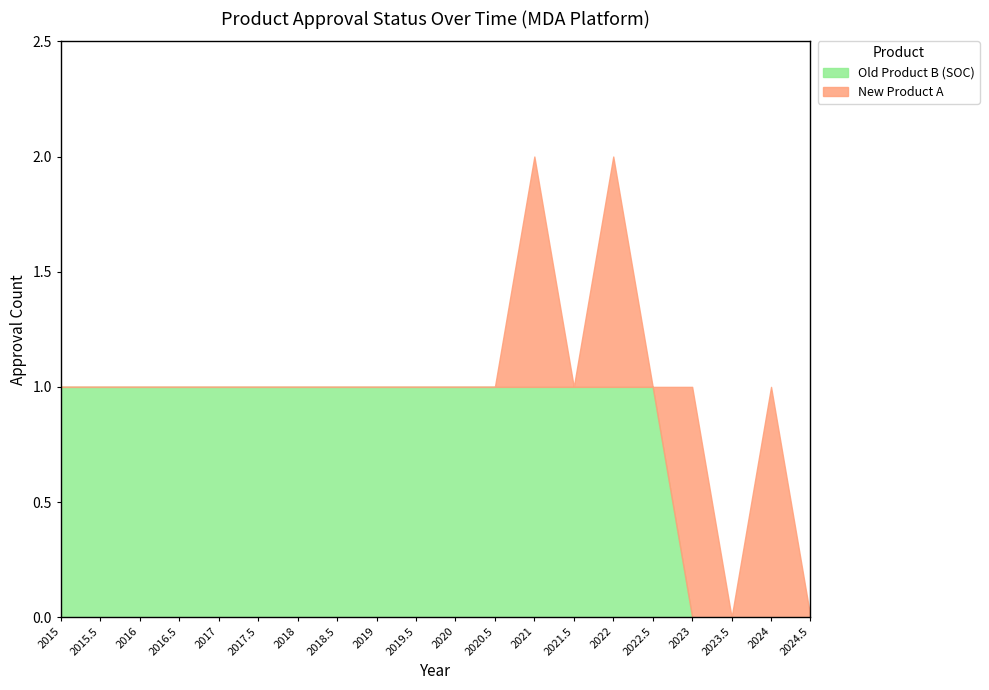

Between which two adjacent categories do New Product A and Old Product B (SOC) first intersect?

2022.5 and 2023